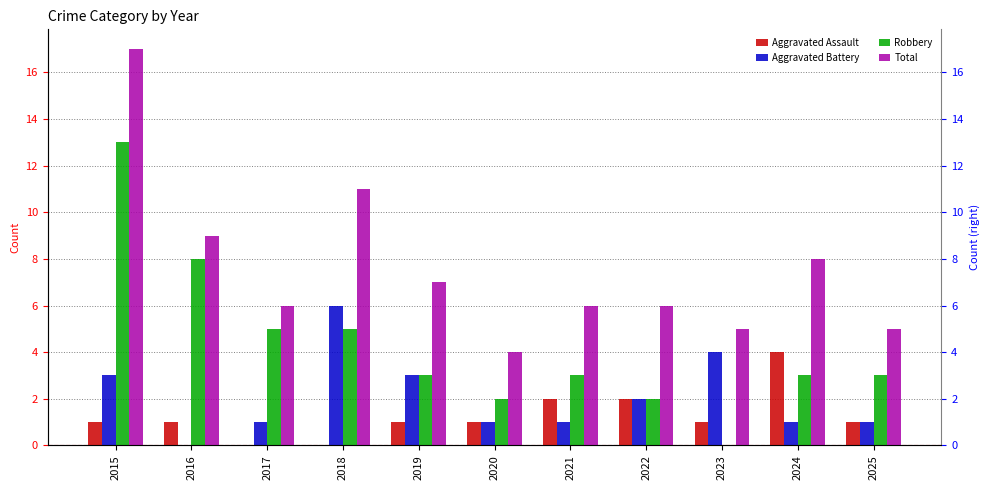

True or false: Total has a value of 8 at 2024.

True